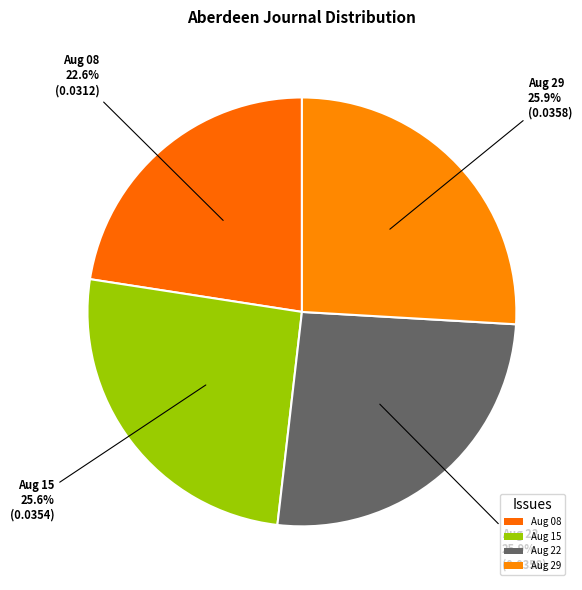

Is there any slice that represents more than half of the pie?

No